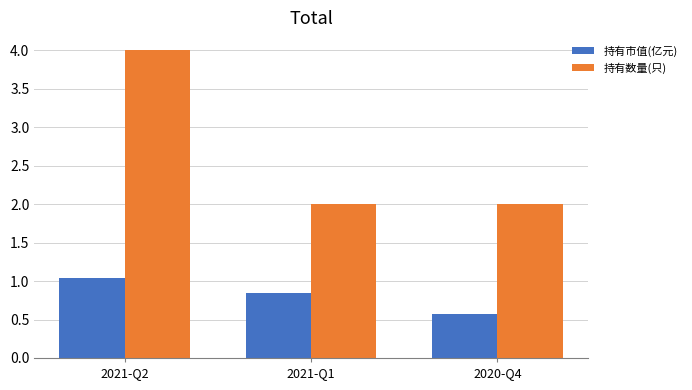

What is the minimum value for 持有市值(亿元)?

0.6